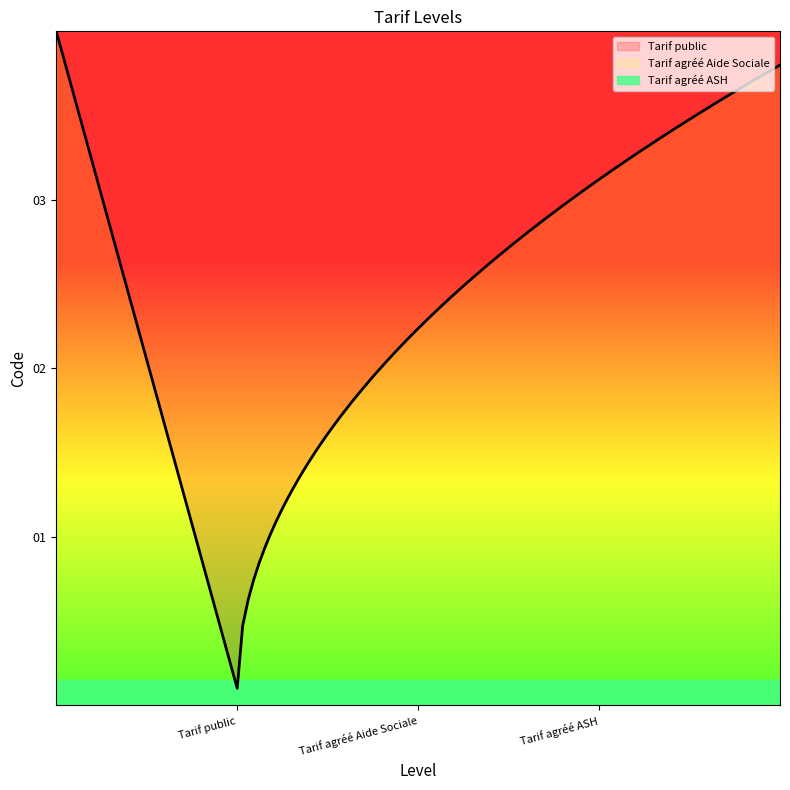

List the labels in order of value, largest first.

Tarif agréé ASH, Tarif agréé Aide Sociale, Tarif public